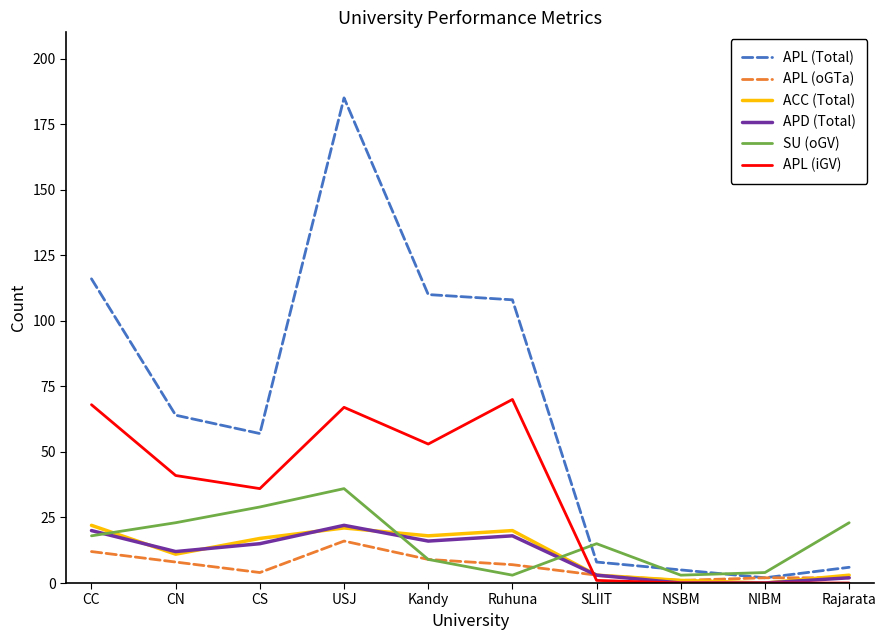

Where is the first local maximum for ACC (Total)?

USJ